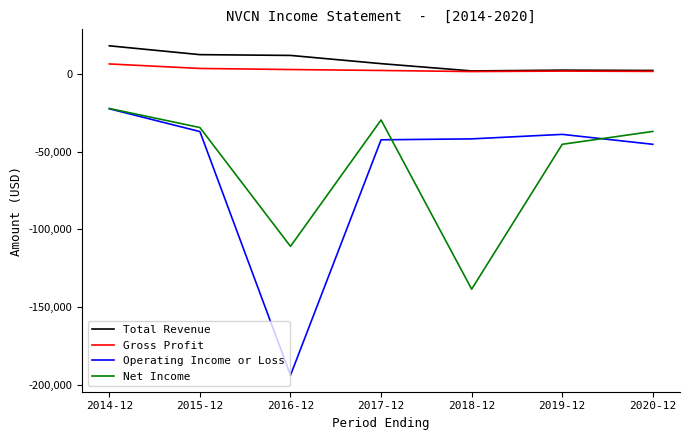

What is the spread (max minus min) of values at 2016-12?

206200